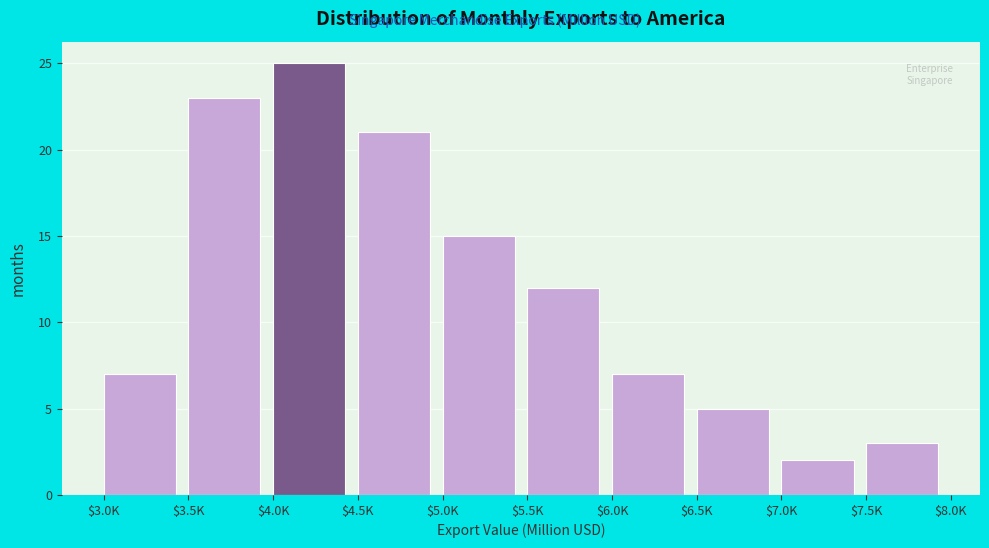

Reading left to right, transcribe all the data shown in this chart.

7	23	25	21	15	12	7	5	2	3